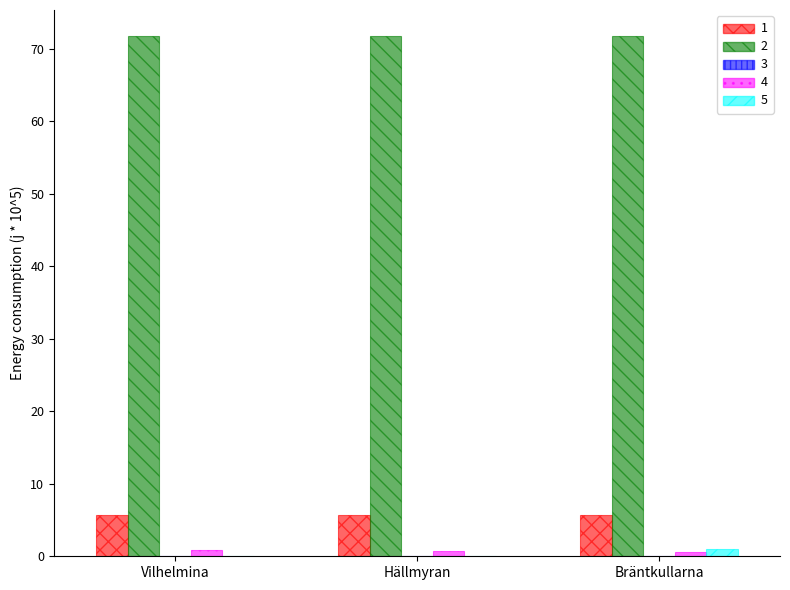

Is the value of 1 at Hällmyran greater than the value of 2 at Hällmyran?

No